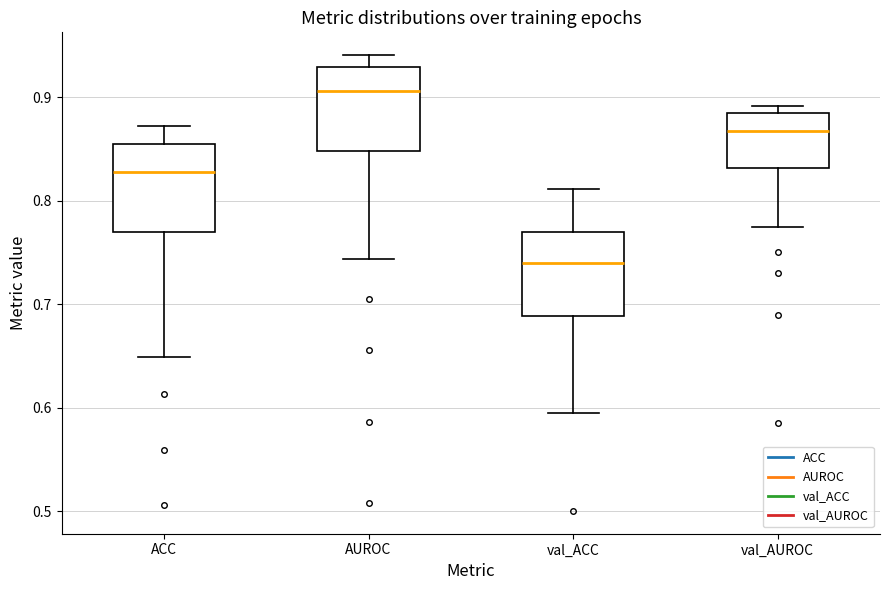

Which box's median line is the lowest?

val_ACC